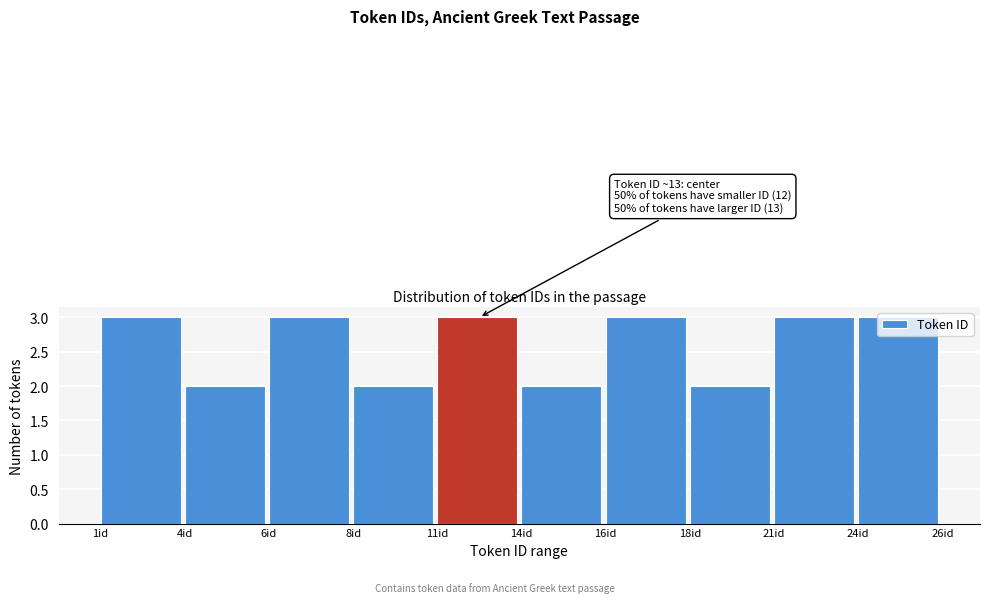

What position from the left is 1id?

1